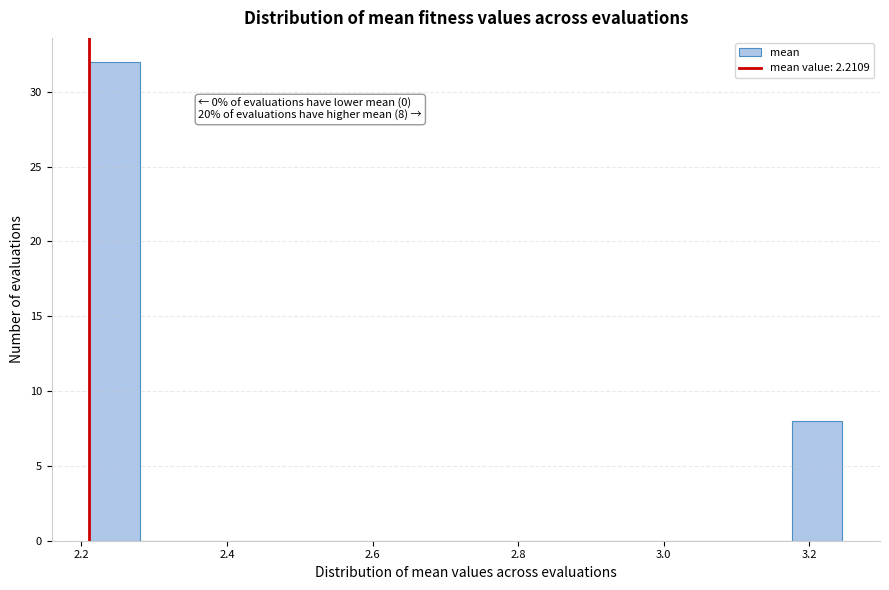

Around what value on the x-axis is the tallest bar? Give the approximate position of its centre, as read against the axis.

2.24